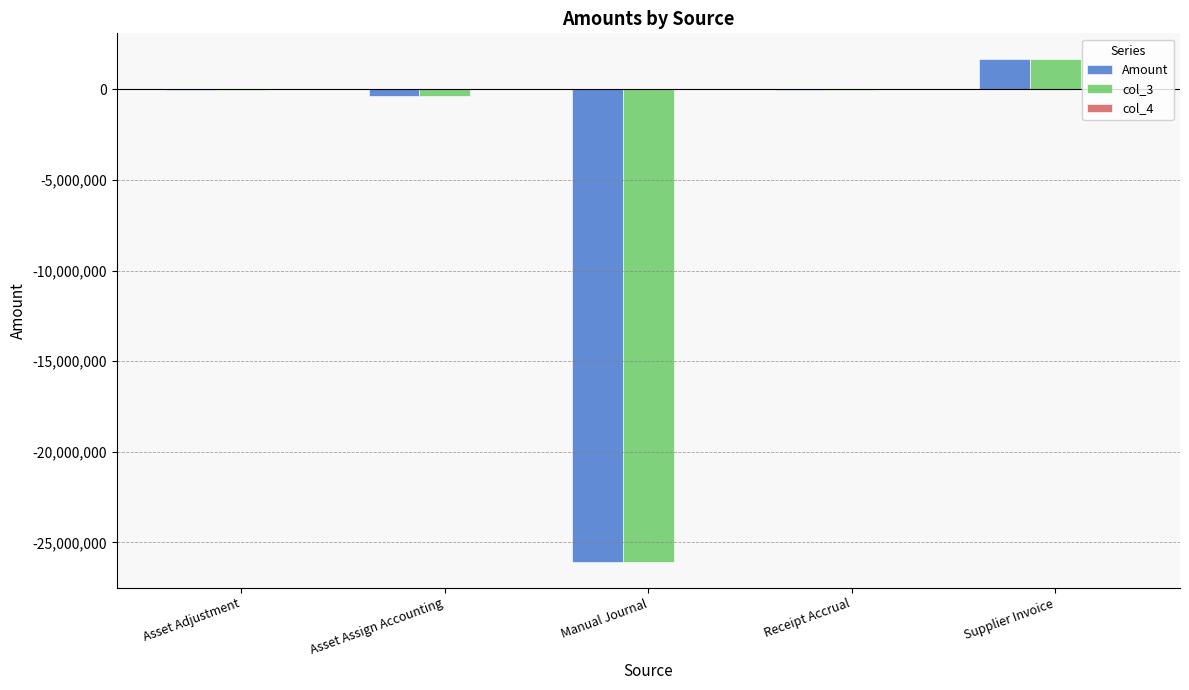

What is the maximum value shown in the chart?

1704959.8